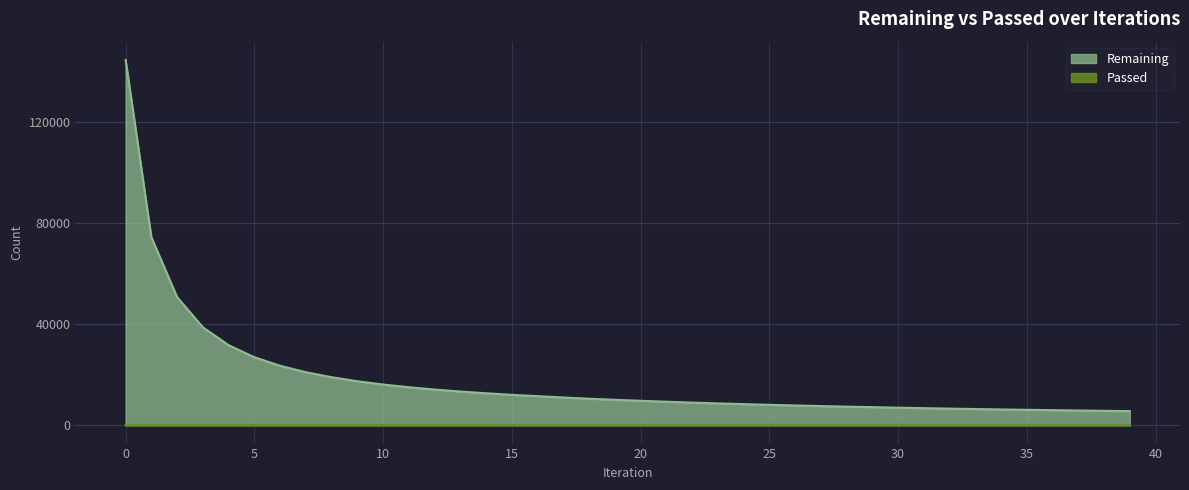

True or false: Remaining has more than 2 points higher than both neighbors.

False